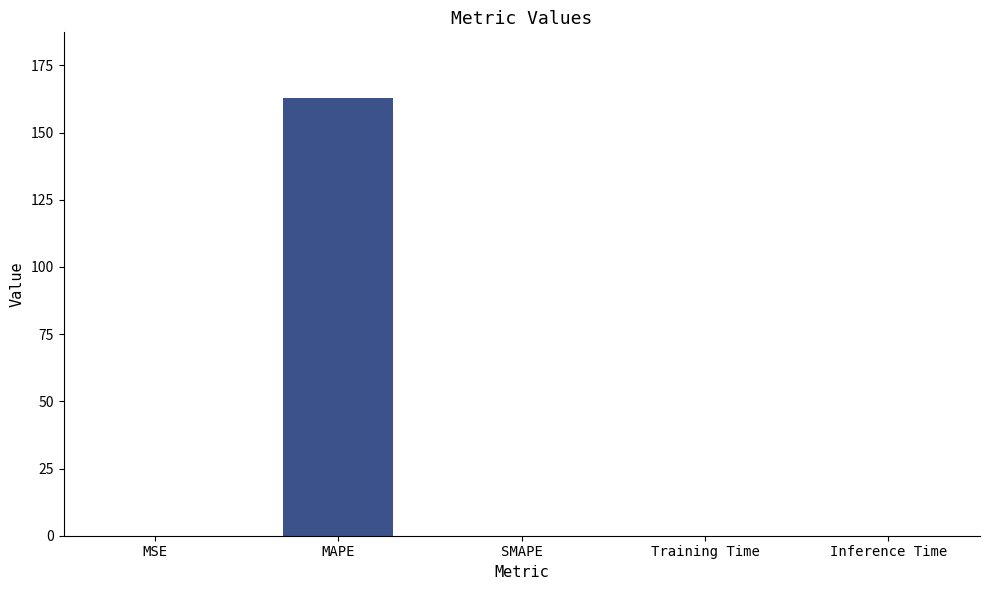

Are the bars horizontal?

No